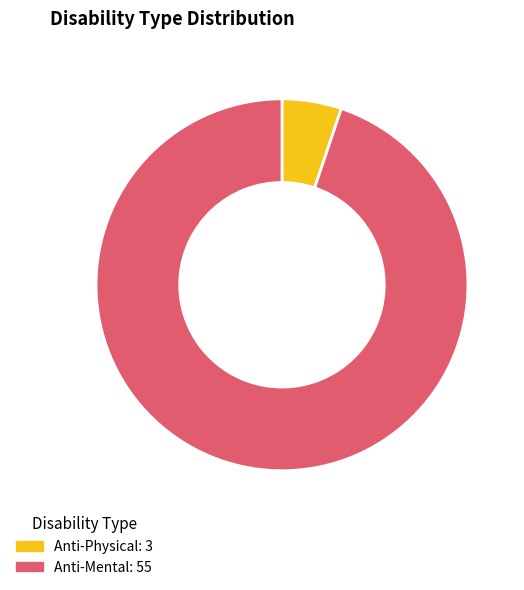

How many slices are in this pie chart?

2